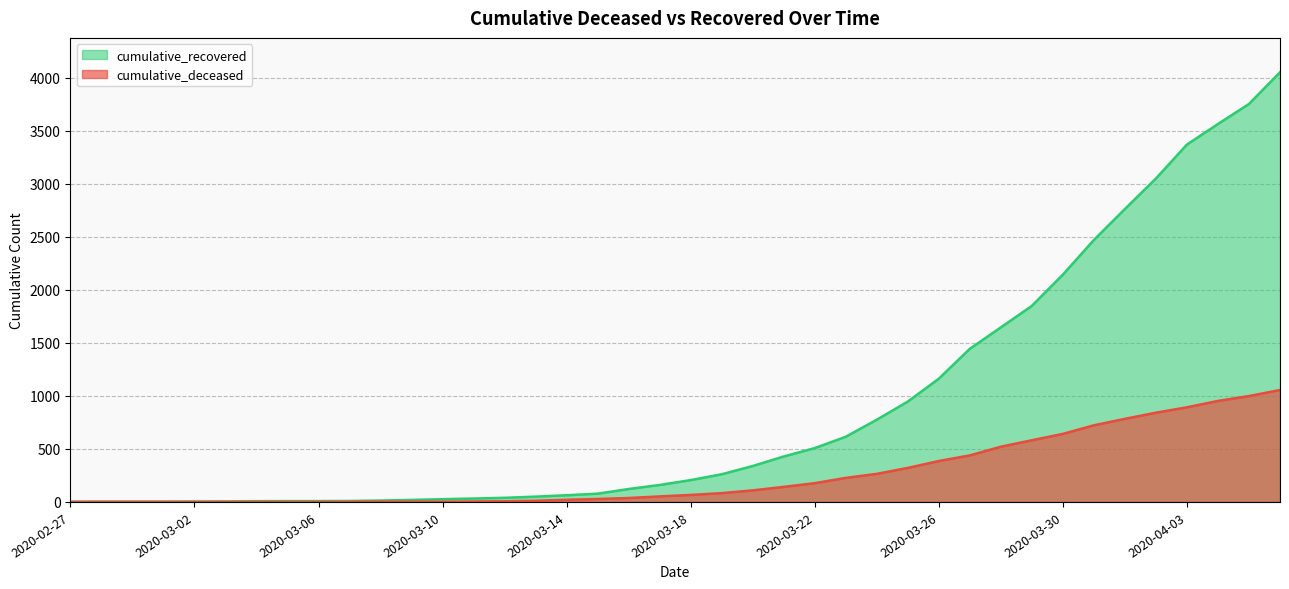

At 2020-03-03, list the series in order from smallest to largest.

cumulative_deceased, cumulative_recovered